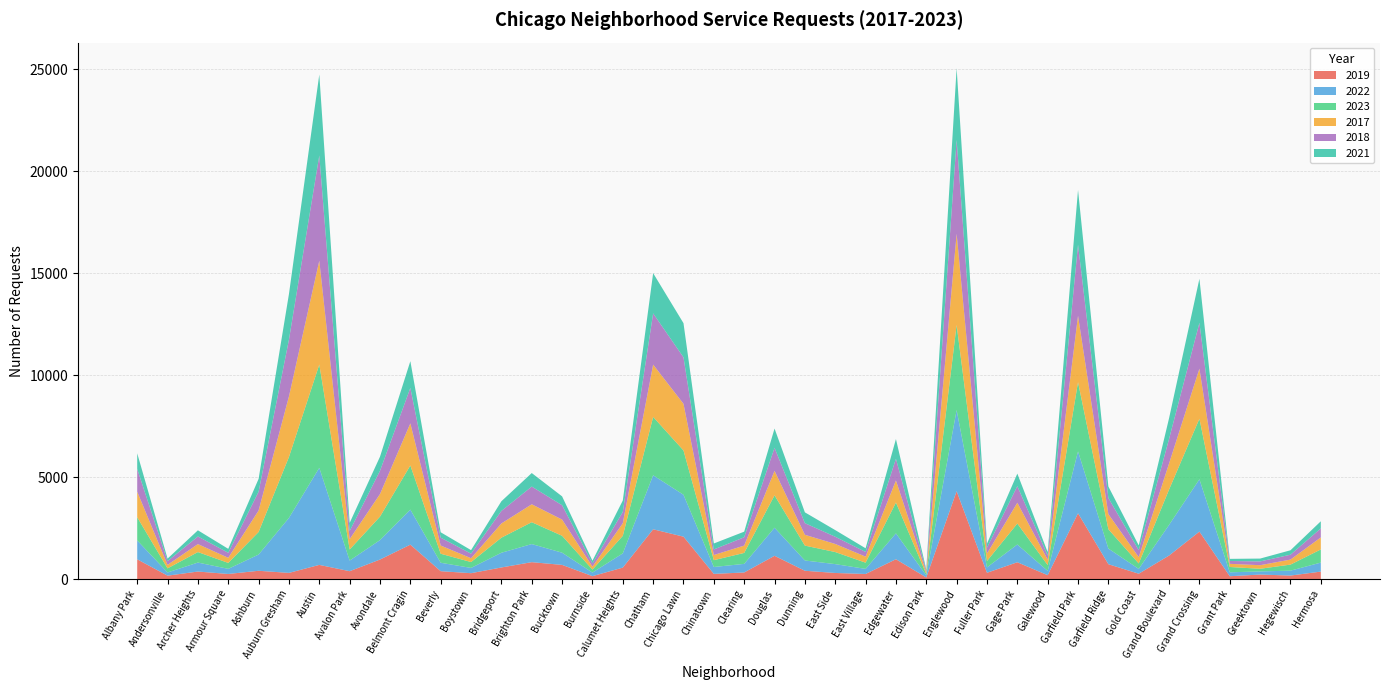

Reading right to left, transcribe all the data shown in this chart.

2019: 365	171	220	138	2328	1153	261	728	3227	189	824	308	4310	77	972	248	298	406	1140	322	253	2079	2441	561	142	694	828	568	287	385	1687	957	385	694	302	405	249	368	166	968
2022: 442	240	154	192	2566	1504	236	766	3035	210	871	263	3980	99	1269	250	434	504	1379	422	338	2056	2650	698	175	599	888	722	258	414	1719	953	522	4763	2698	797	251	440	157	926
2023: 645	297	129	261	2971	1734	268	949	3397	285	1028	313	4175	71	1513	305	592	730	1588	537	335	2174	2862	860	146	829	1072	739	288	442	2165	1152	542	5065	2987	1106	291	515	201	1138
2017: 589	246	176	154	2456	1281	311	743	3257	265	1019	365	4471	87	1082	296	397	531	1201	360	253	2288	2566	620	145	795	879	697	188	403	2066	1107	508	5096	2973	1053	250	391	171	1252
2018: 443	240	185	141	2249	1205	342	789	3486	202	817	289	4608	75	1063	230	354	571	1131	409	273	2280	2513	554	160	704	870	616	224	386	1738	1142	401	5163	2787	924	248	374	184	1117
2021: 350	217	140	104	2161	1015	233	565	2685	170	613	200	3518	62	969	180	326	530	943	274	293	1675	1974	559	130	435	663	474	173	264	1313	692	395	3971	2237	630	193	303	123	767